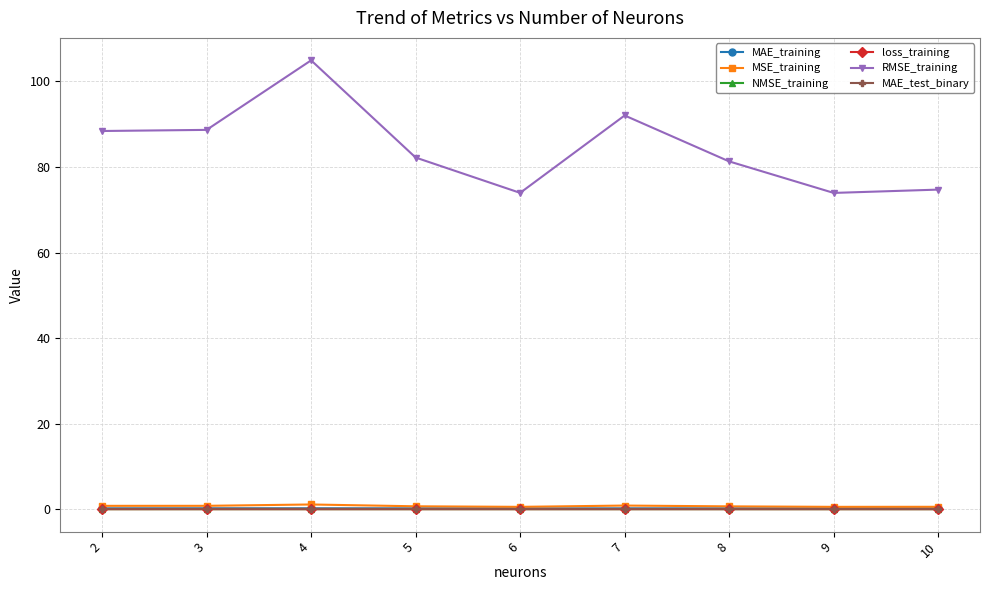

Which series has the widest spread of values?

RMSE_training